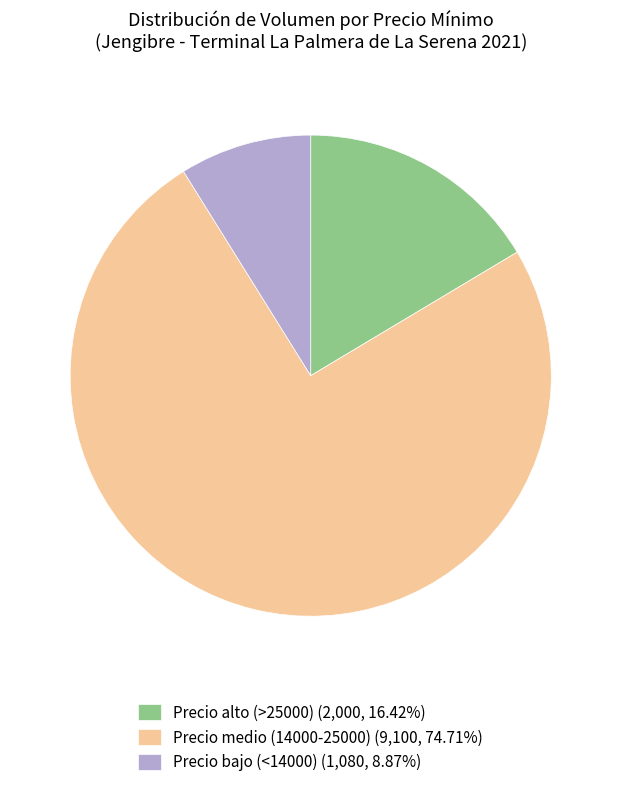

Combined, do Precio alto (>25000) (2,000, 16.42%) and Precio medio (14000-25000) (9,100, 74.71%) account for over 50%?

Yes